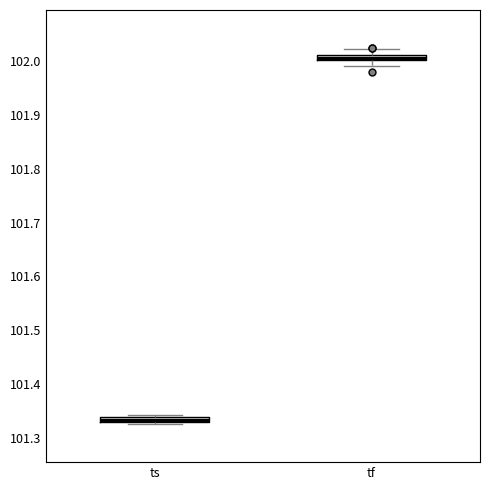

Which box has the lowest median line?

ts